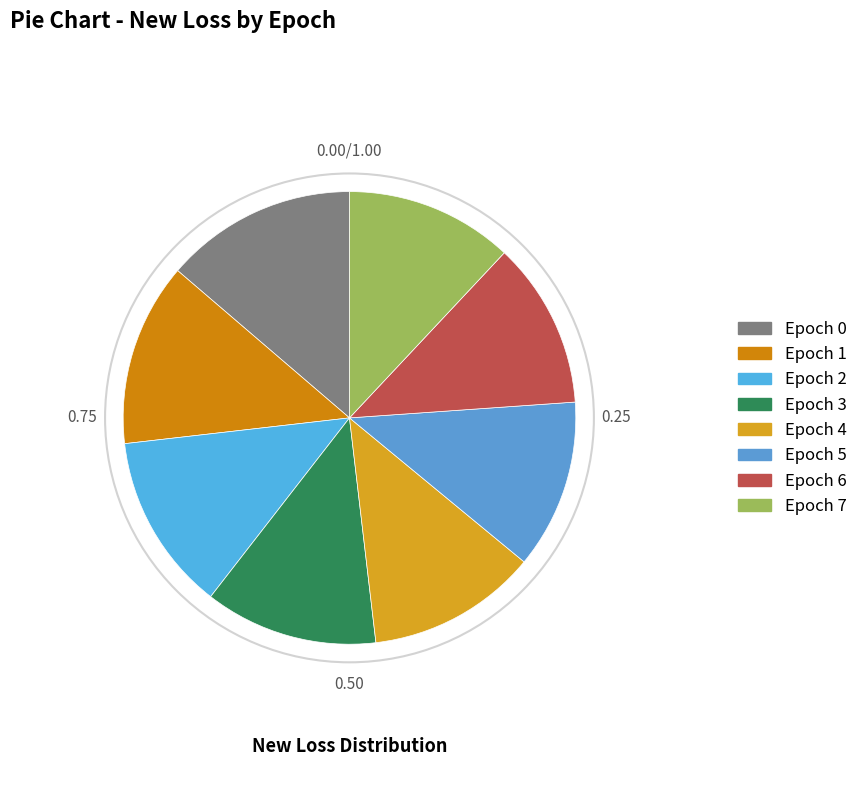

Count the number of slices in the pie.

8